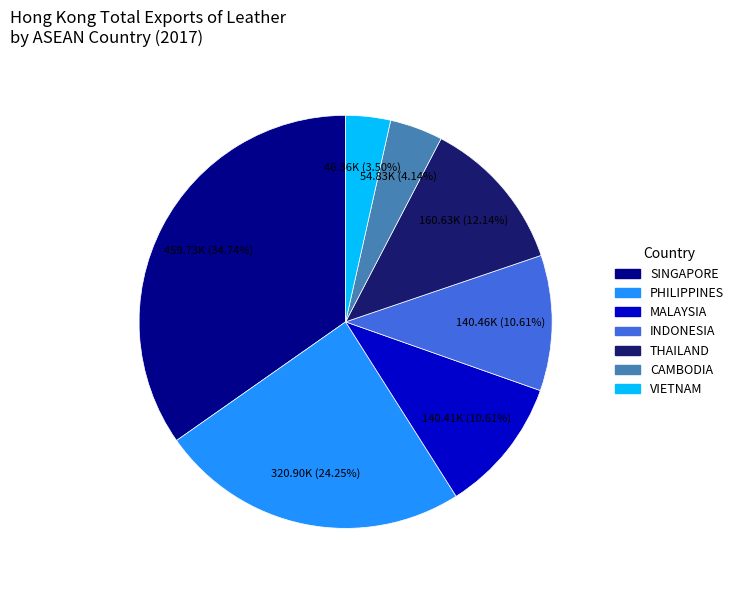

Count the number of slices in the pie.

7